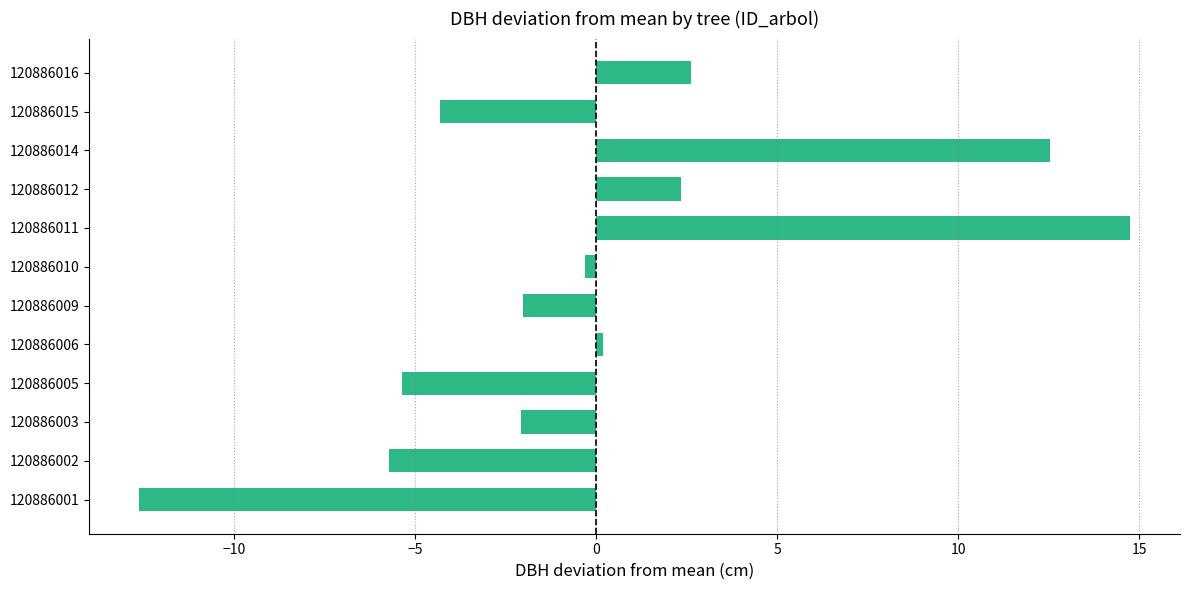

What is the smallest value displayed?

-12.6